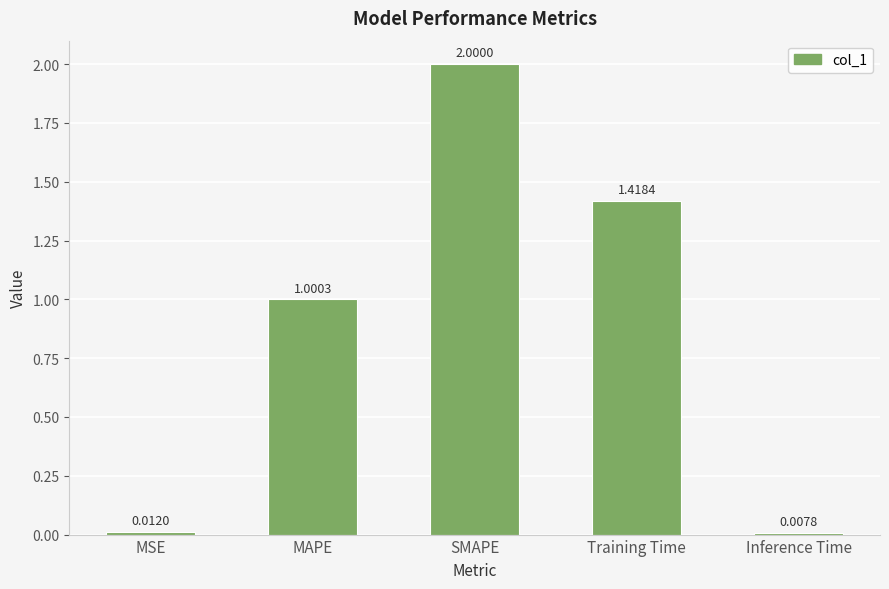

What is the sum of all values?

4.4